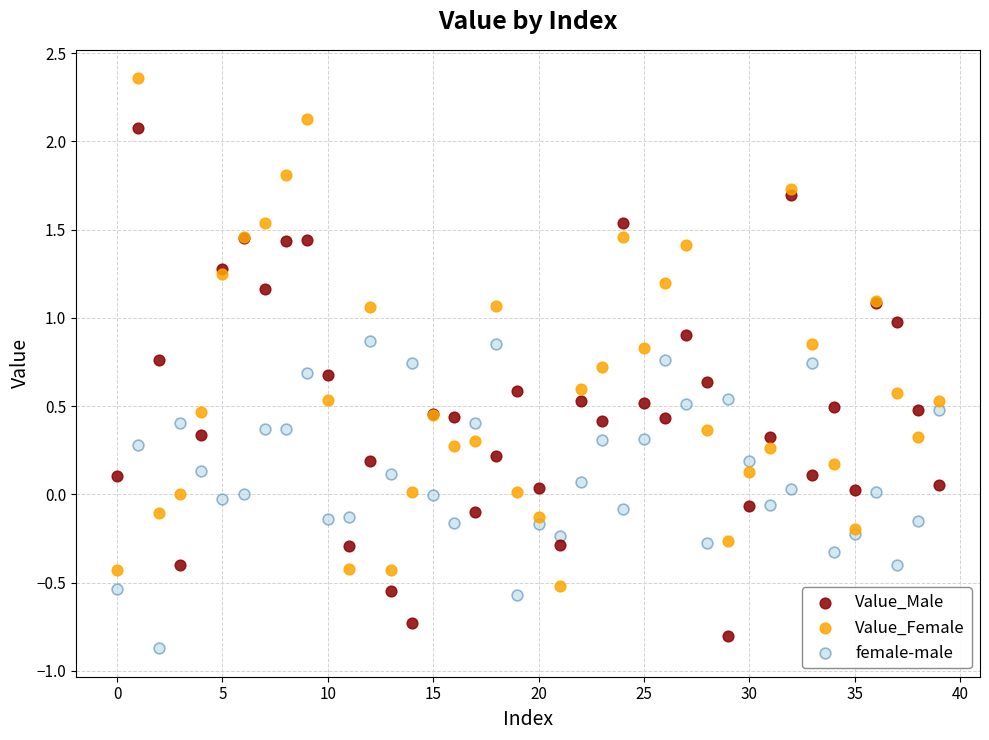

Which series contains the highest Y value?

Value_Female